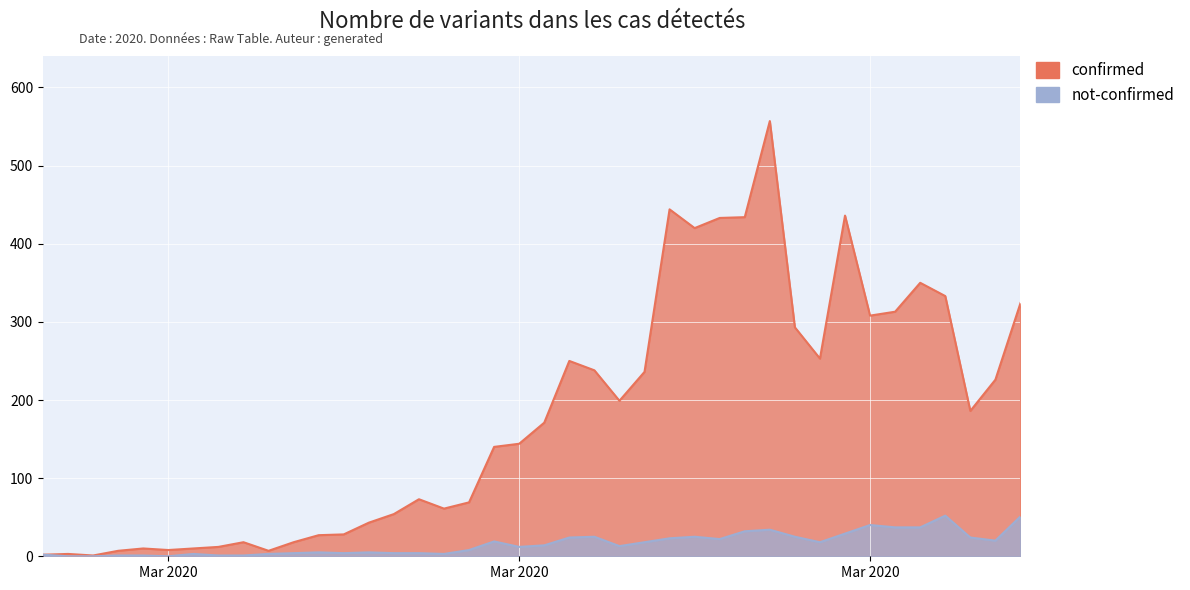

What is the difference between the second highest and second lowest values in the not-confirmed series?

51